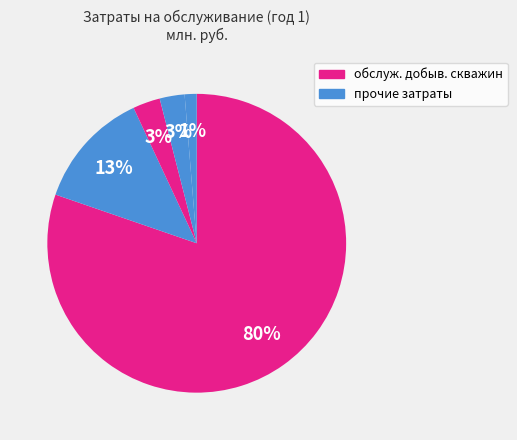

Count the number of slices in the pie.

5